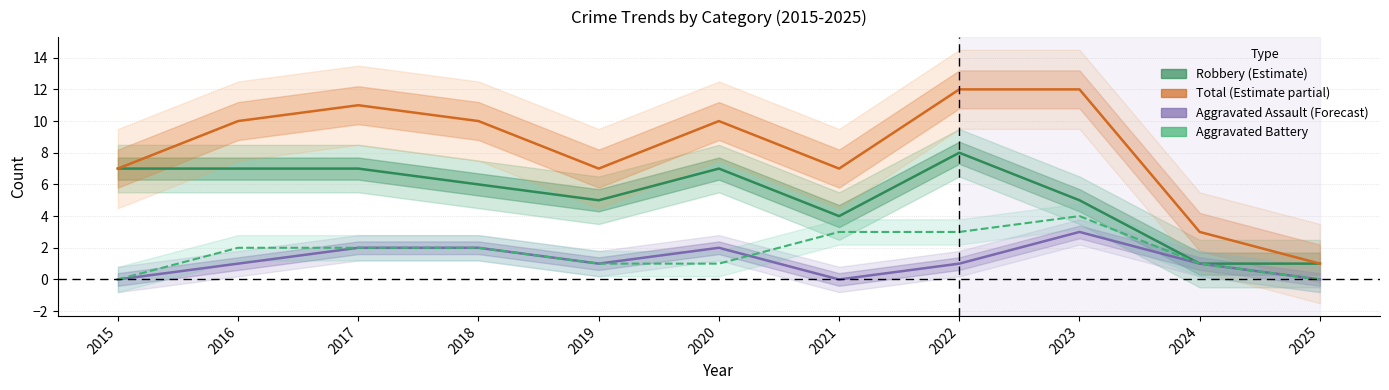

What is the difference between the maximum and minimum values in the Aggravated Assault (Forecast) series?

3